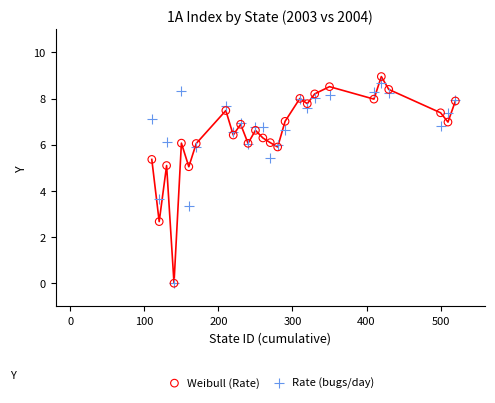

Across all series, what Y value is closest to 4?

3.6